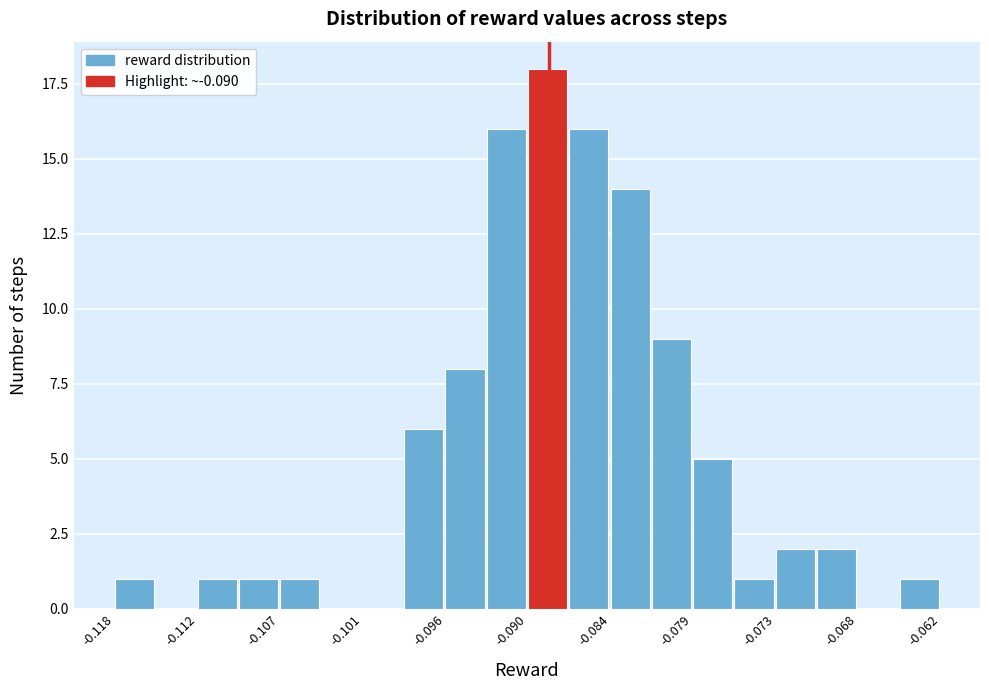

Read against the x-axis, roughly where is the centre of the tallest bar?

-0.089